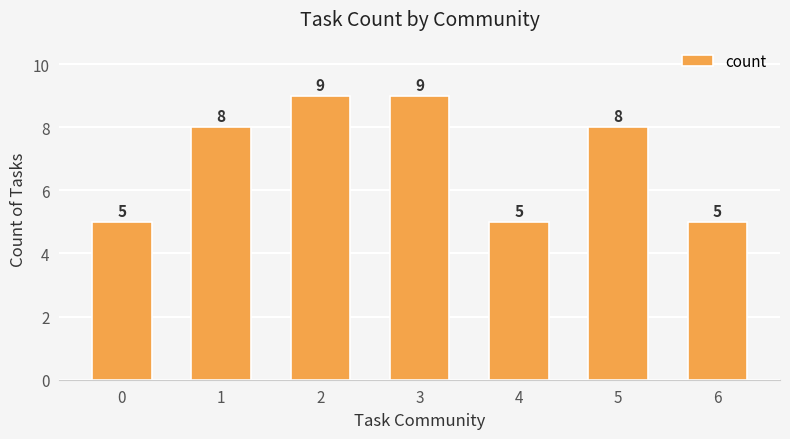

What is the sum of the values at 5 and 1?

16